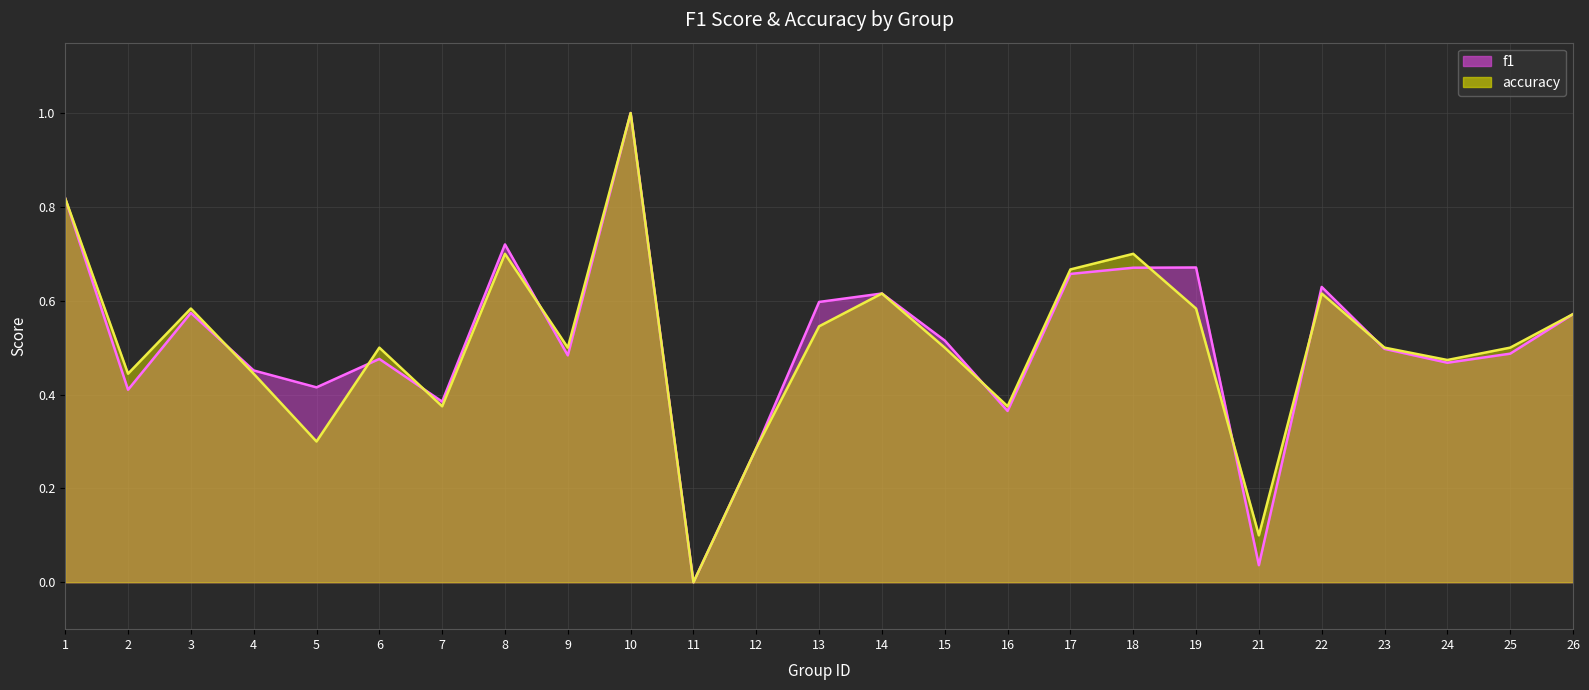

Reading left to right, extract all data points from this chart.

f1: 0.8	0.4	0.6	0.5	0.4	0.5	0.4	0.7	0.5	1.0	0.0	0.3	0.6	0.6	0.5	0.4	0.7	0.7	0.7	0.0	0.6	0.5	0.5	0.5	0.6
accuracy: 0.8	0.4	0.6	0.4	0.3	0.5	0.4	0.7	0.5	1.0	0.0	0.3	0.5	0.6	0.5	0.4	0.7	0.7	0.6	0.1	0.6	0.5	0.5	0.5	0.6